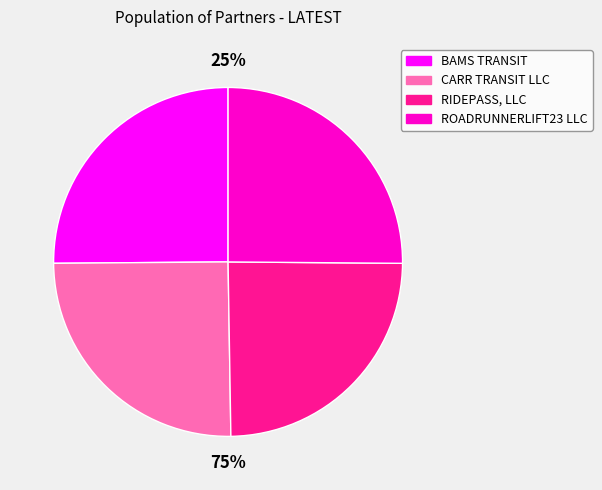

Which has a higher value, ROADRUNNERLIFT23 LLC or BAMS TRANSIT?

ROADRUNNERLIFT23 LLC